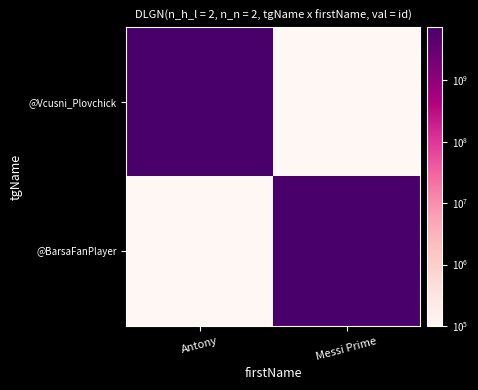

How many data points does each series have?

2